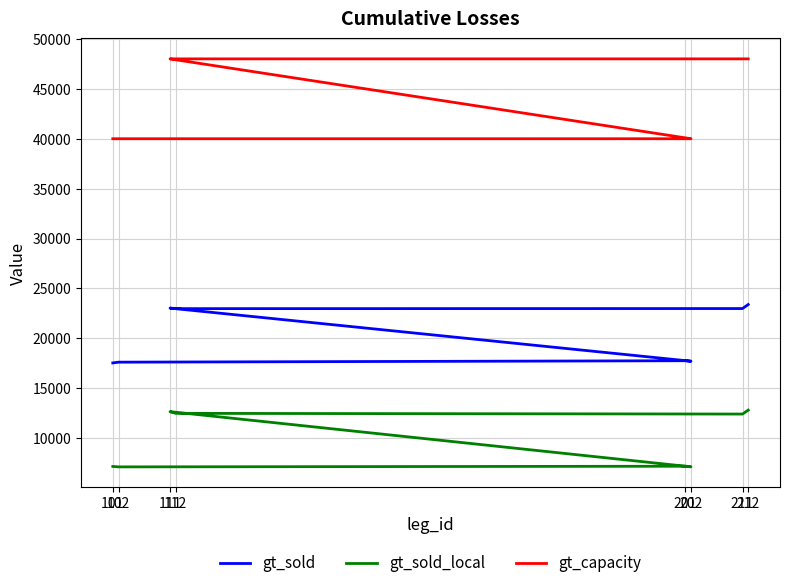

True or false: gt_sold_local has a value of 12660 at 111.

True